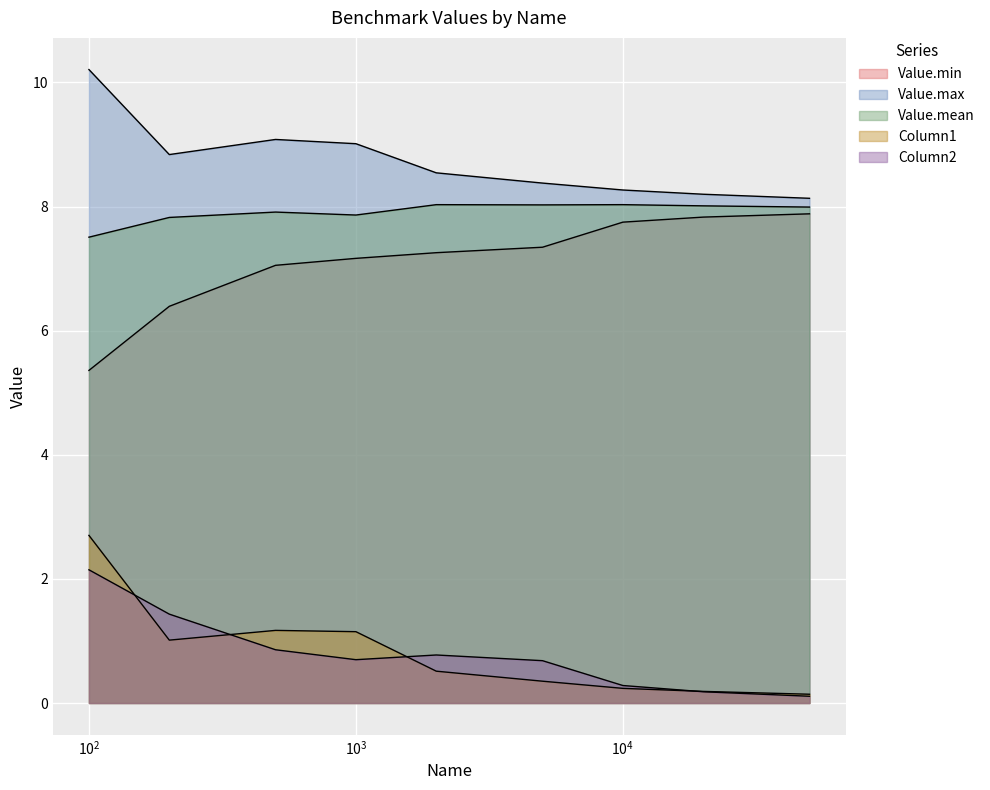

What is the sum of all Value.mean values?

71.2